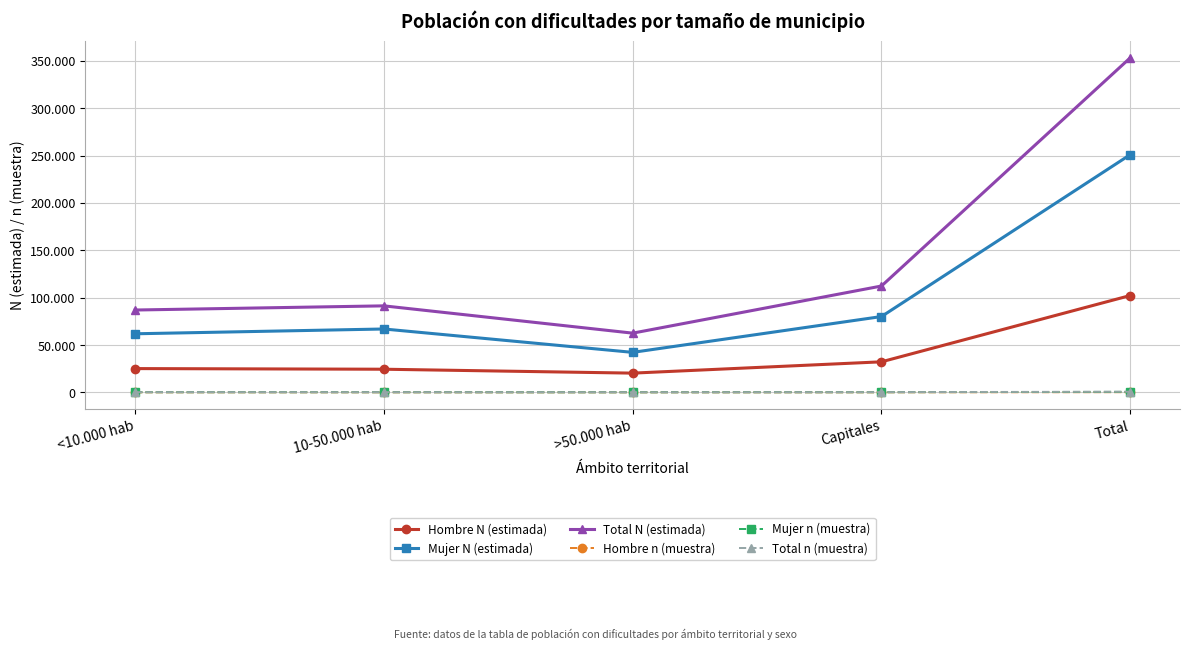

What is the total value across all series at >50.000 hab?

125244